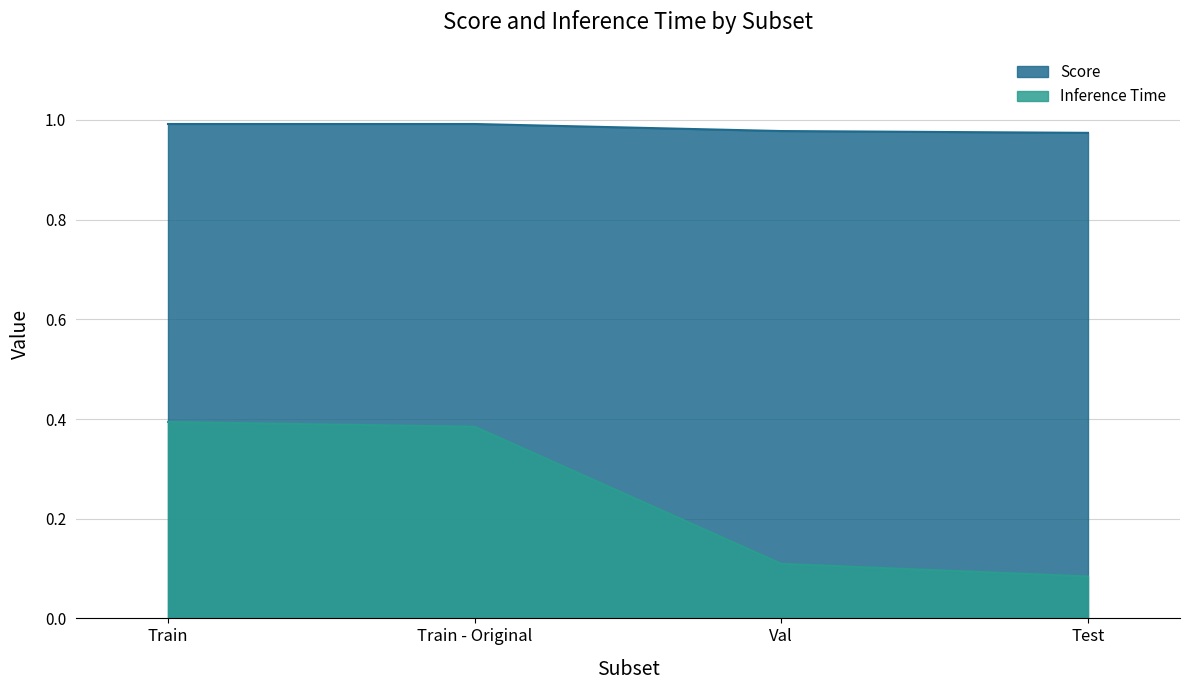

What is the lowest value of the Inference Time series?

0.1